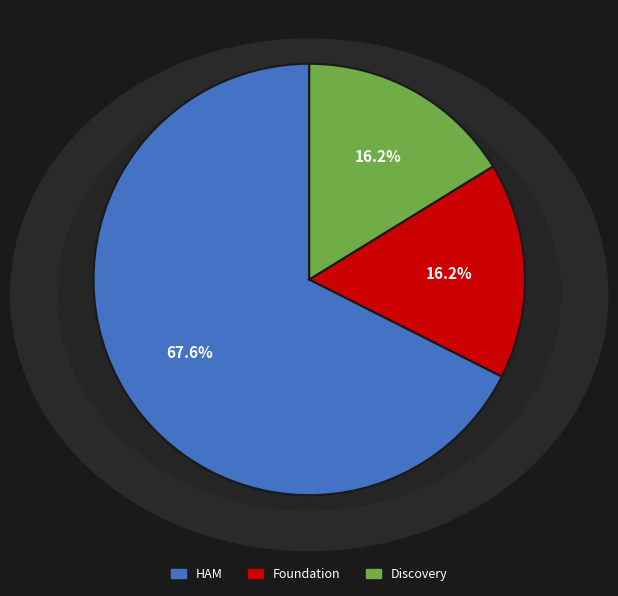

To the nearest percent, what percentage of the pie is Discovery?

16%